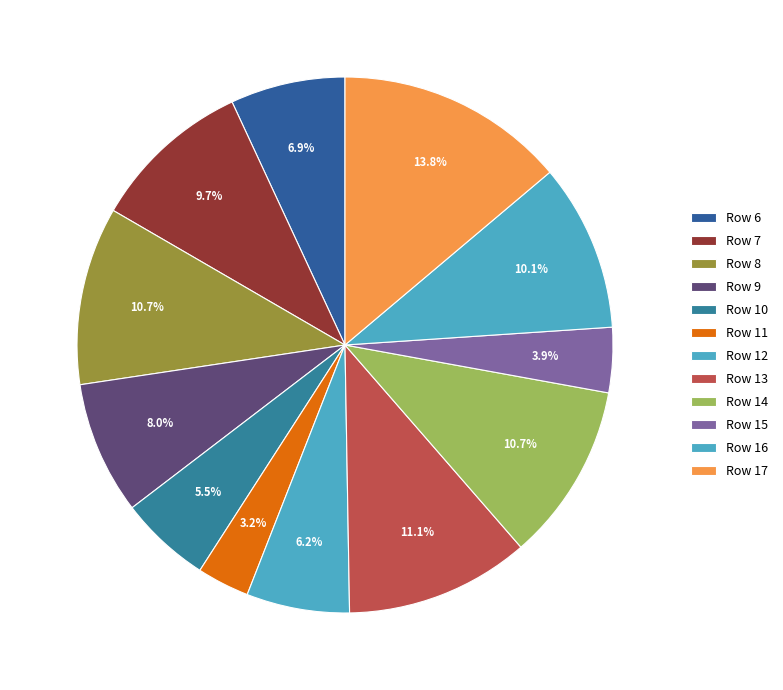

Rank the categories by value from highest to lowest.

Row 17, Row 13, Row 8, Row 14, Row 16, Row 7, Row 9, Row 6, Row 12, Row 10, Row 15, Row 11